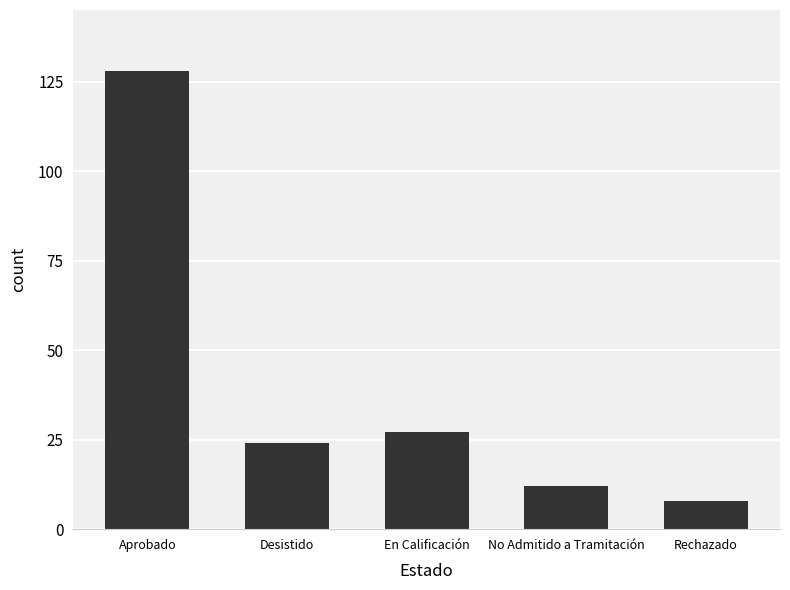

Read the value at En Calificación, to the nearest 50.

50